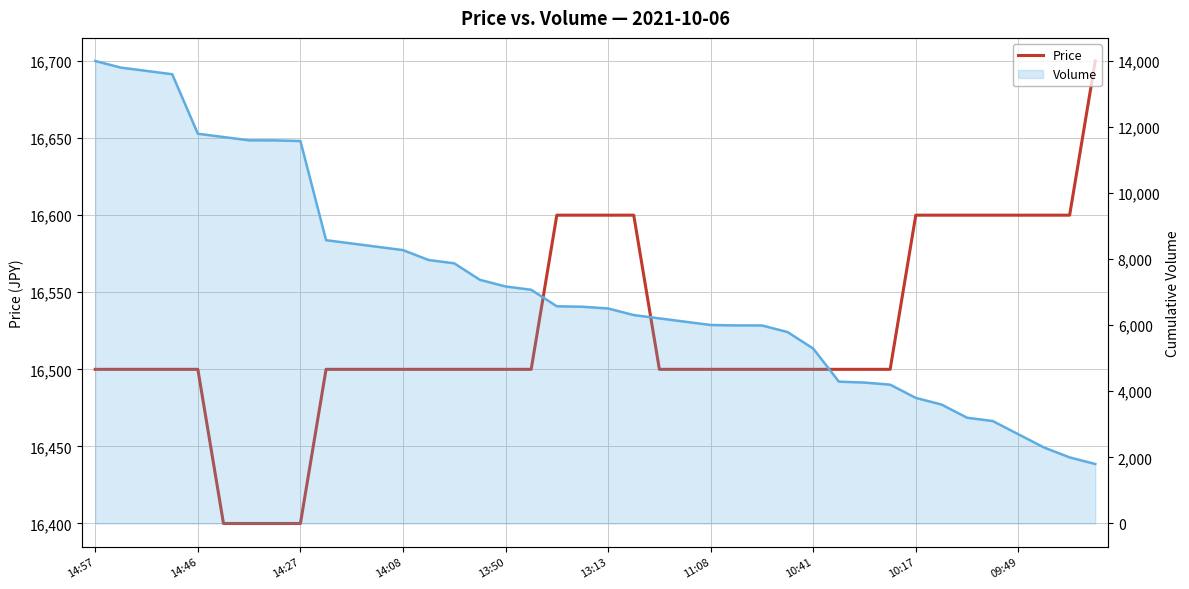

At which category is the sum across all series the highest?

14:57